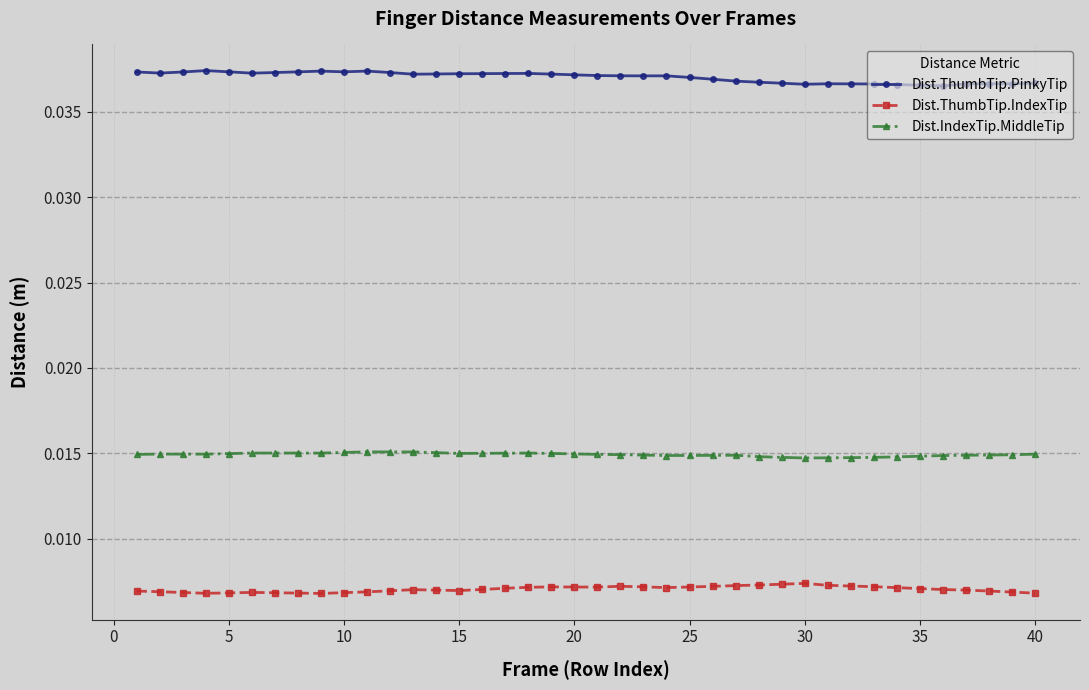

Rank the series by their average value, from lowest to highest.

Dist.ThumbTip.IndexTip, Dist.IndexTip.MiddleTip, Dist.ThumbTip.PinkyTip